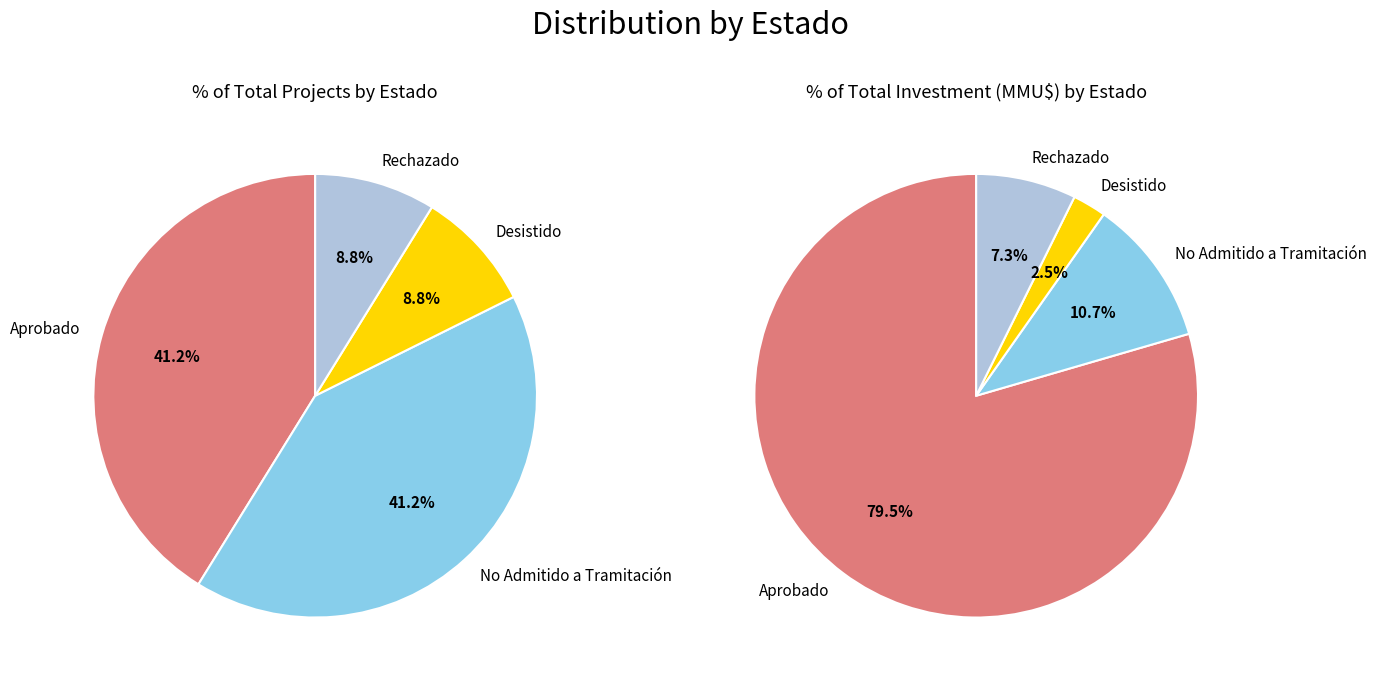

Rank the categories by value from highest to lowest.

Aprobado, No Admitido a Tramitación, Desistido, Rechazado